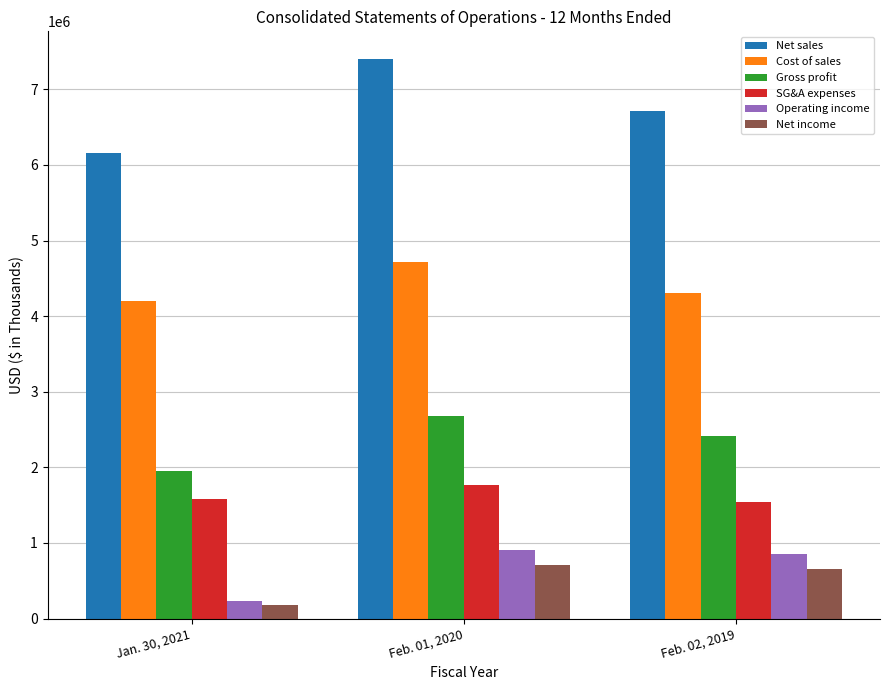

What is the label of the 2nd bar from the right?

Feb. 01, 2020